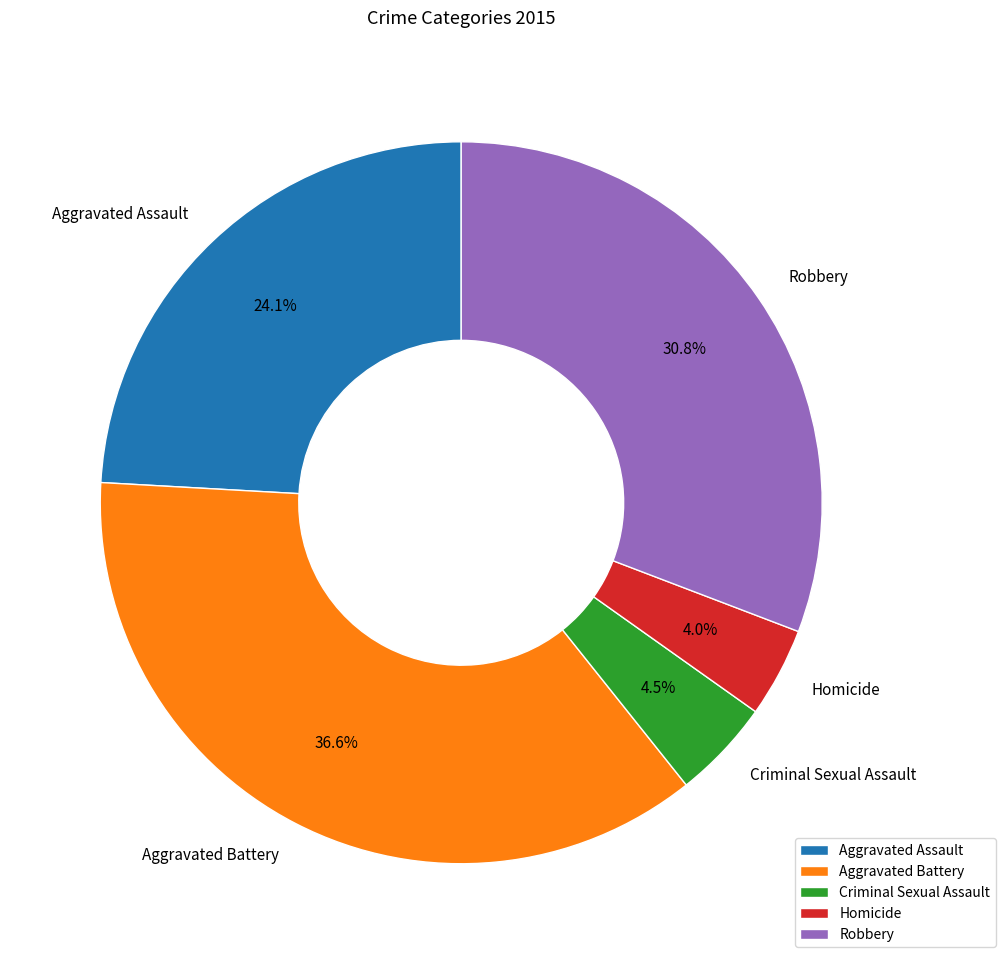

Which has a higher value, Aggravated Battery or Homicide?

Aggravated Battery